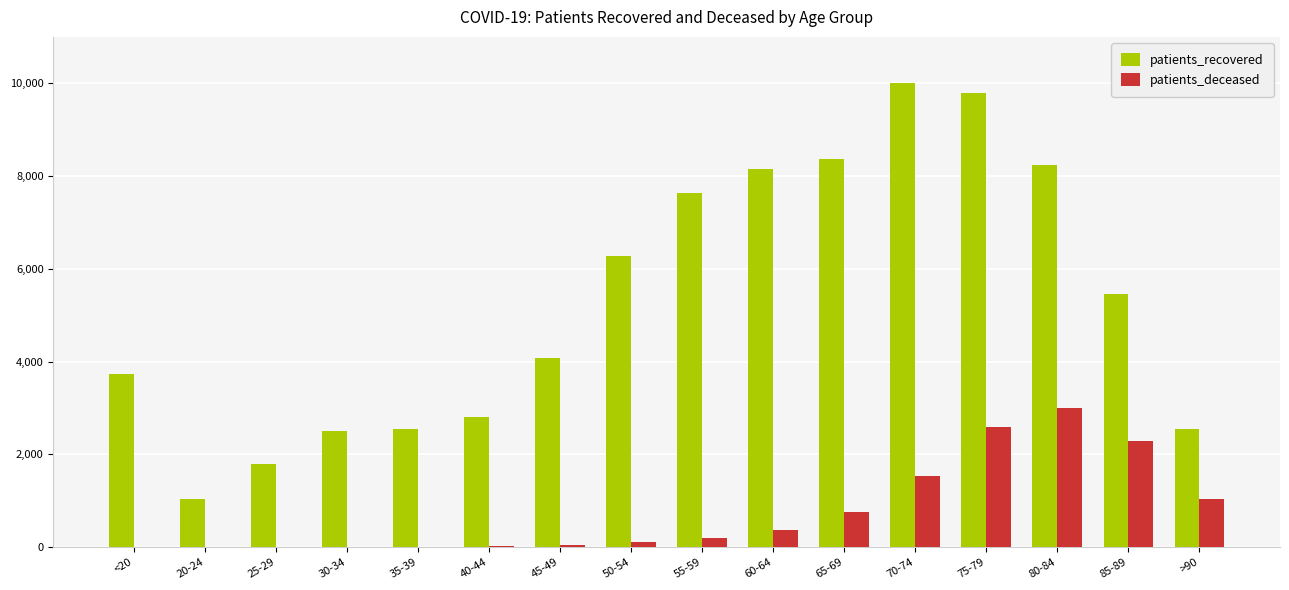

Are the bars grouped side by side (vs. stacked)?

Yes